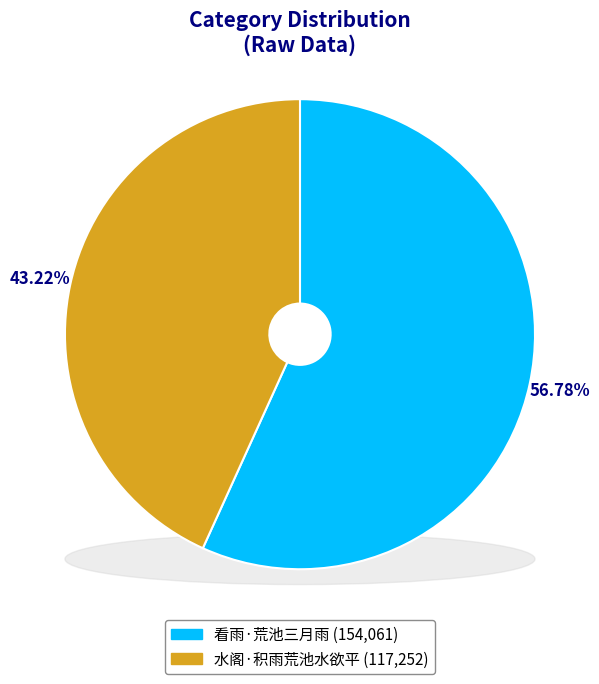

To the nearest percent, what is the difference between the 水阁·积雨荒池水欲平 and 看雨·荒池三月雨 slice percentages?

14%